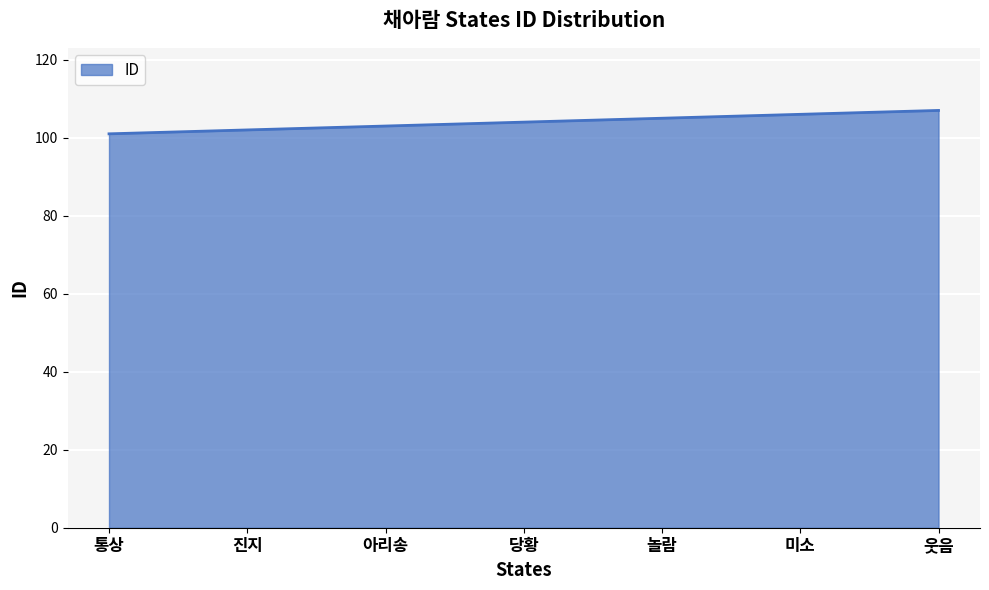

What is the sum of all values?

728